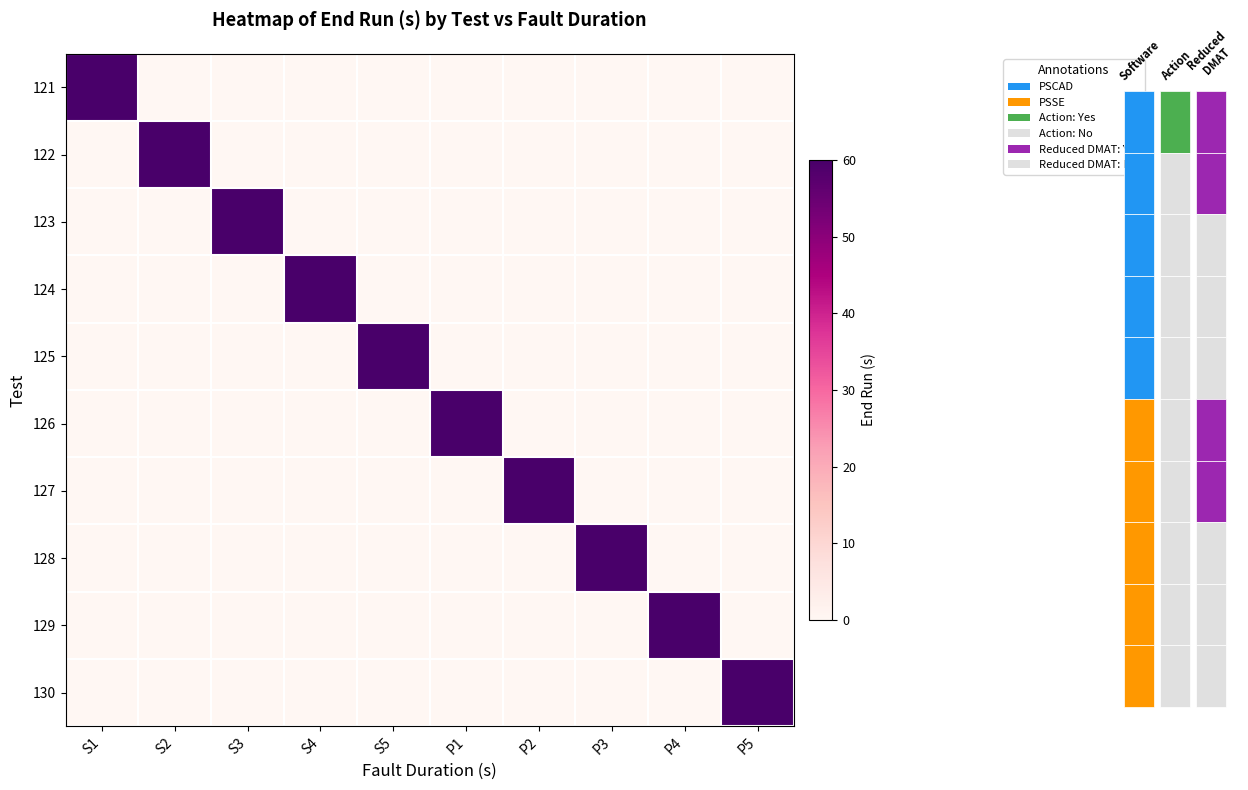

Which series has the largest range (max minus min)?

121